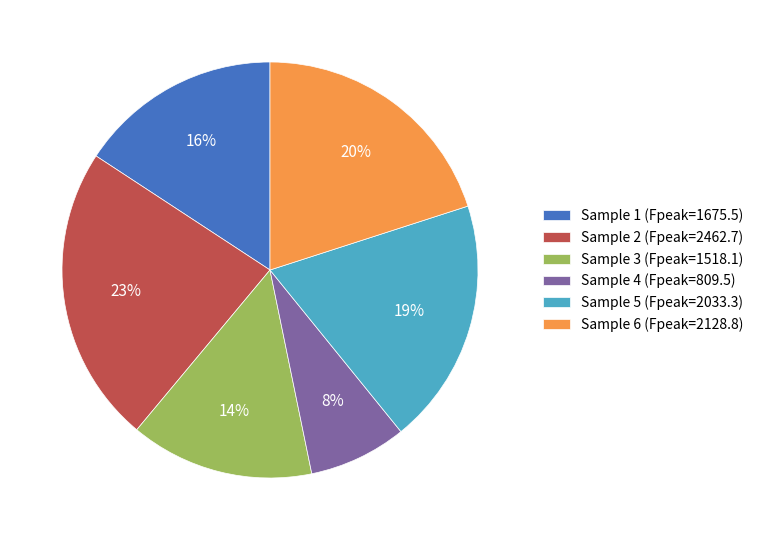

To the nearest percent, what is the average slice percentage?

17%